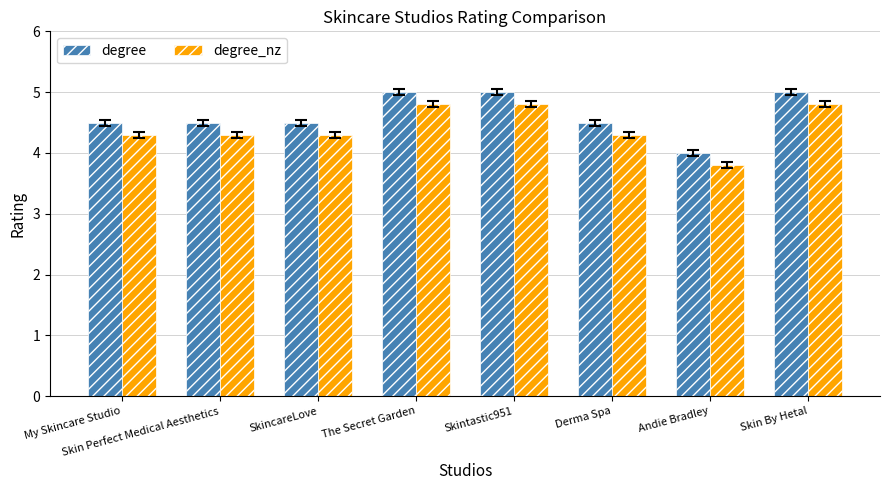

Does the chart contain any negative values?

No